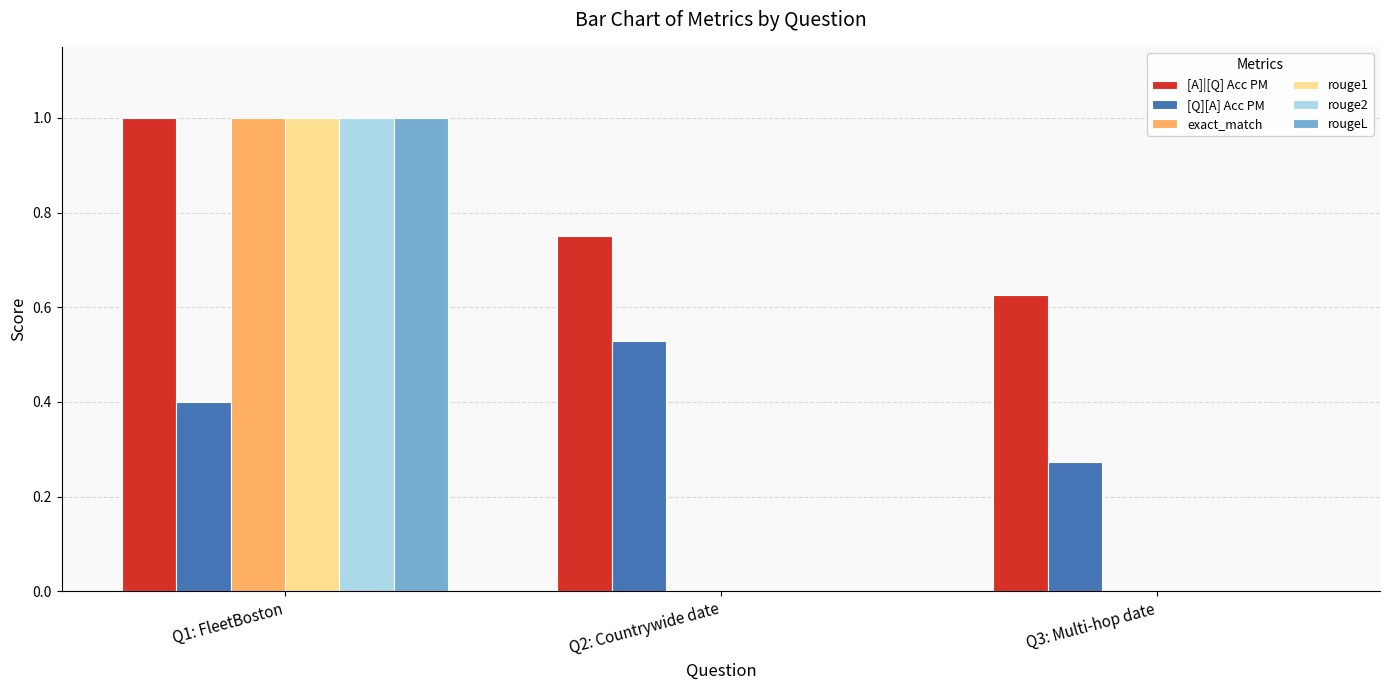

How many series are shown in this chart?

6